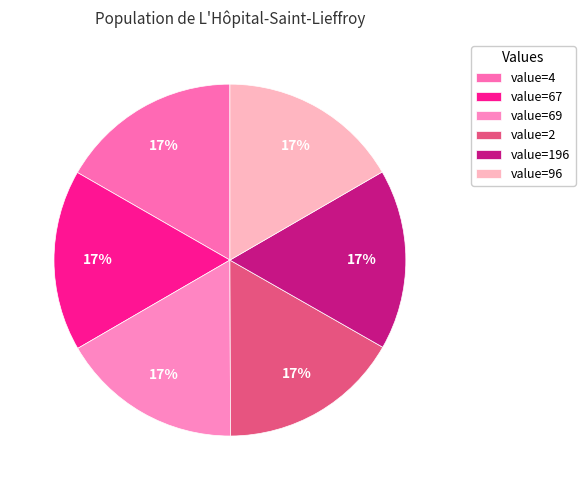

Count the number of slices in the pie.

6